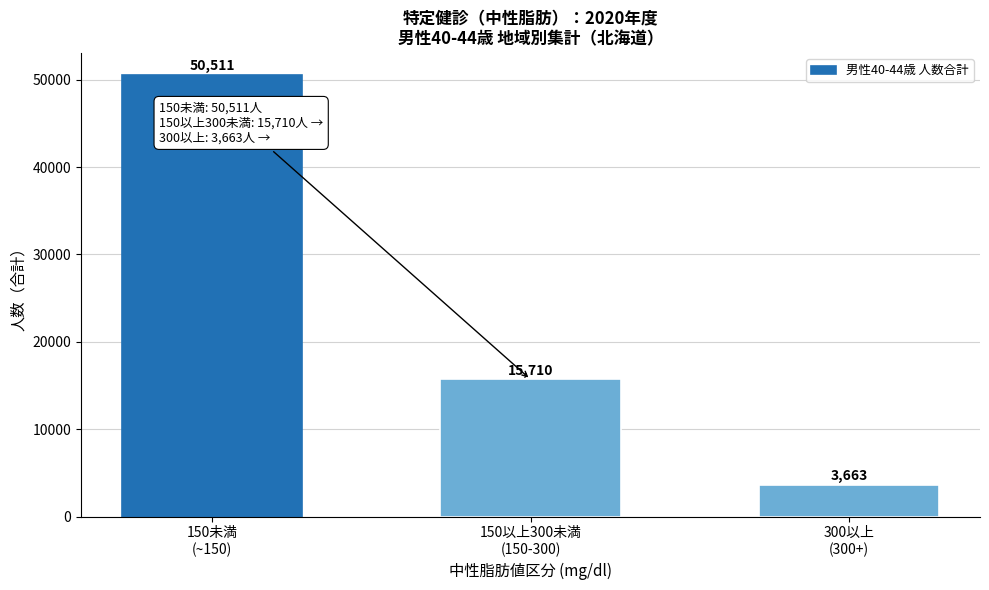

Reading left to right, what are all the values shown in this chart?

50511	15710	3663